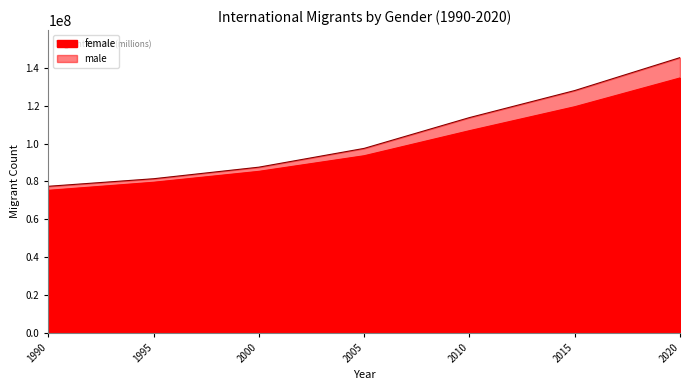

Is it true that female equals 25783711 at 1995?

False